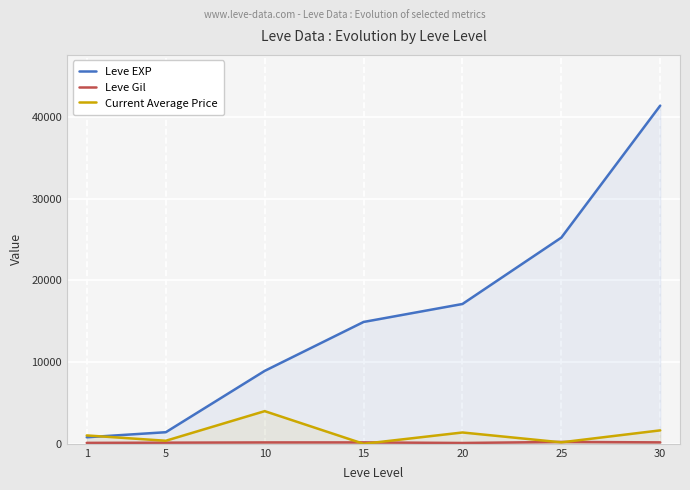

True or false: Leve EXP and Leve Gil cross at least once.

False